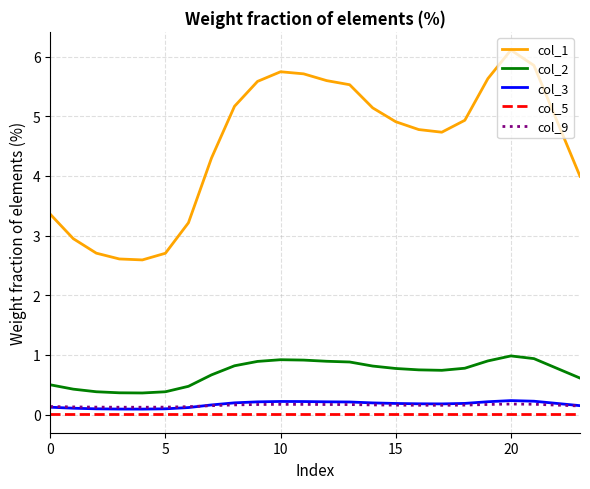

Which series has the largest total across all categories?

col_1